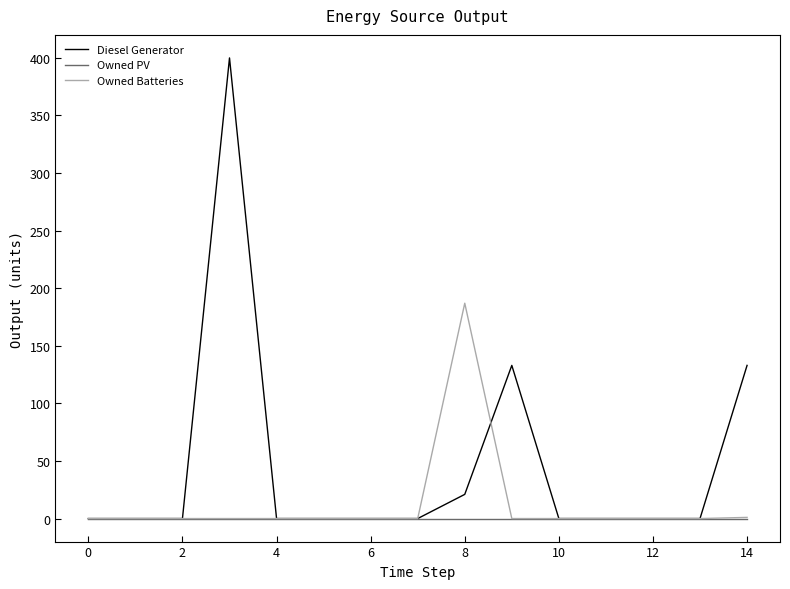

Which series has the largest total across all categories?

Diesel Generator